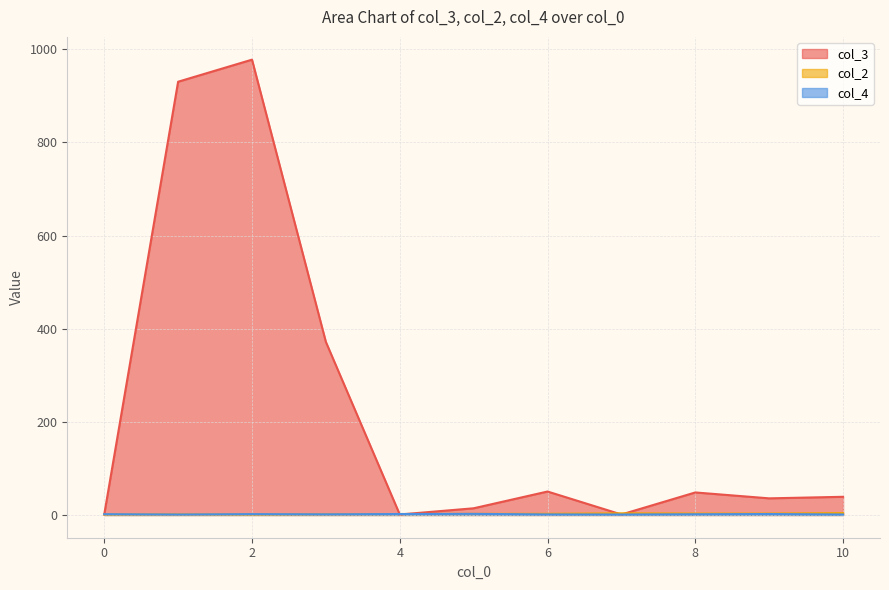

Is it true that col_3 equals 1.0 at 0?

True